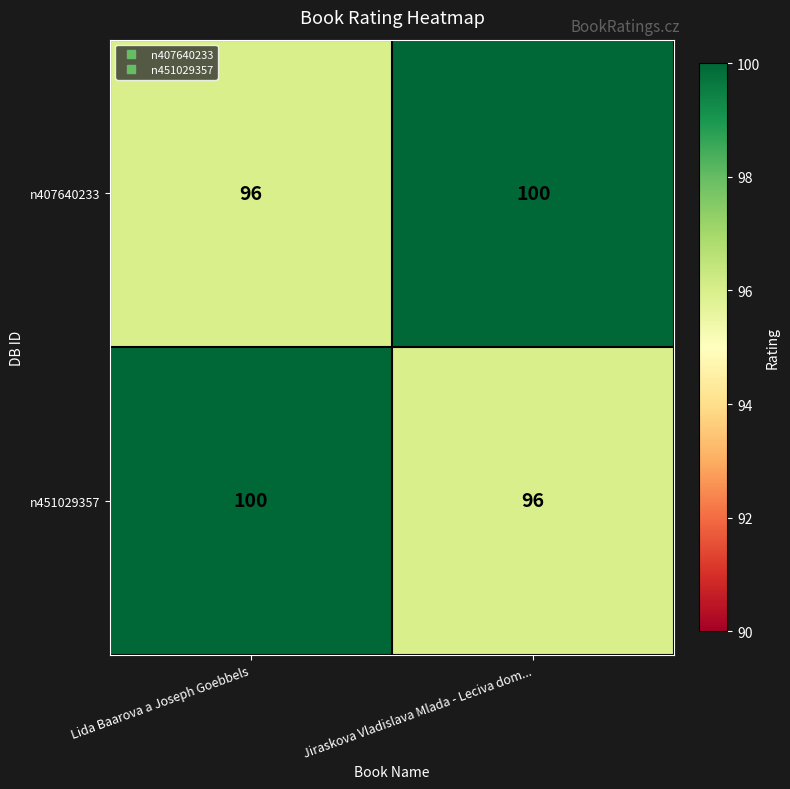

What is the total value across all series at Jiraskova Vladislava Mlada - Leciva dom...?

196